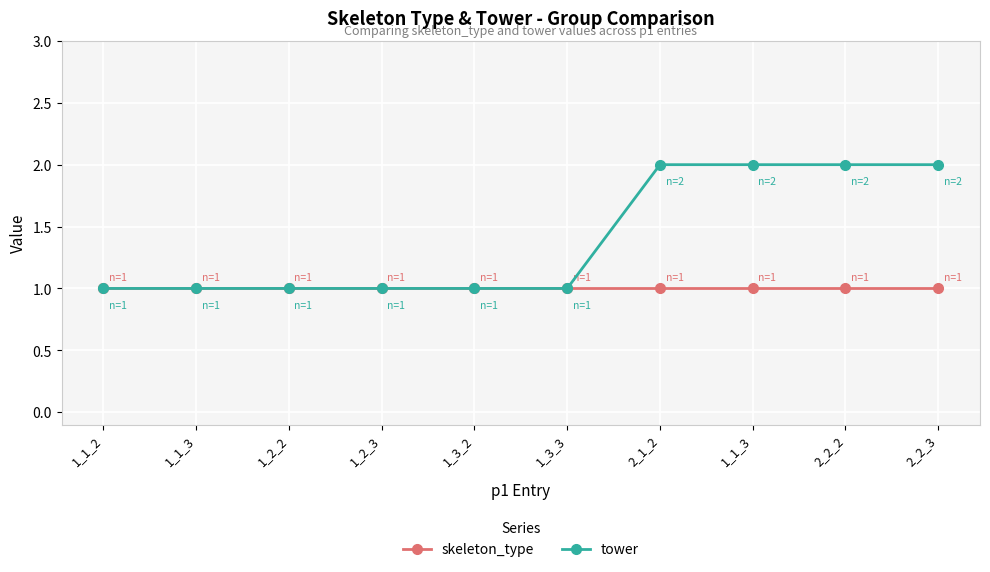

Count the number of data series in this chart.

2